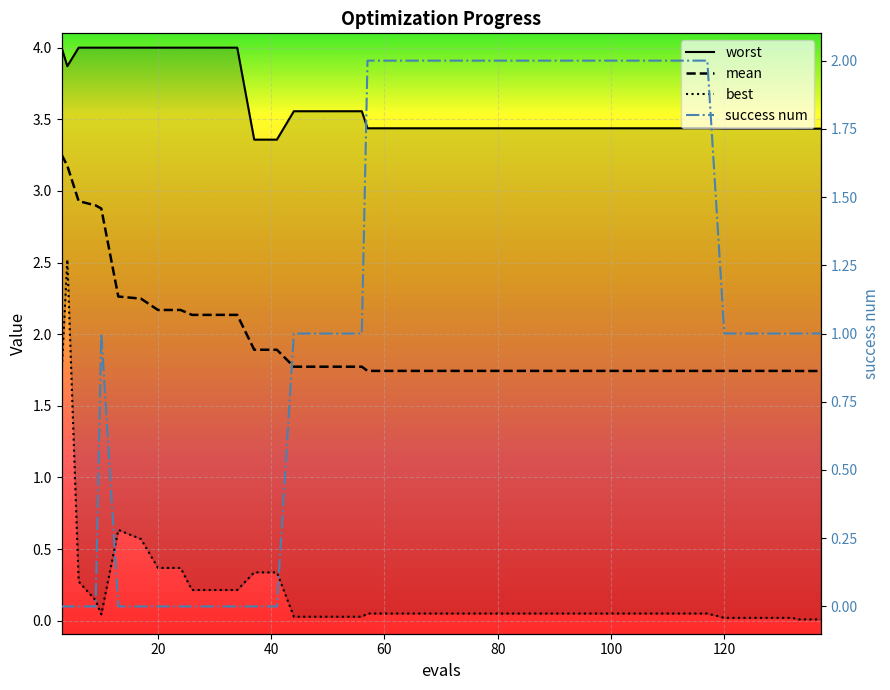

What is the label of the 8th point from the left?

20